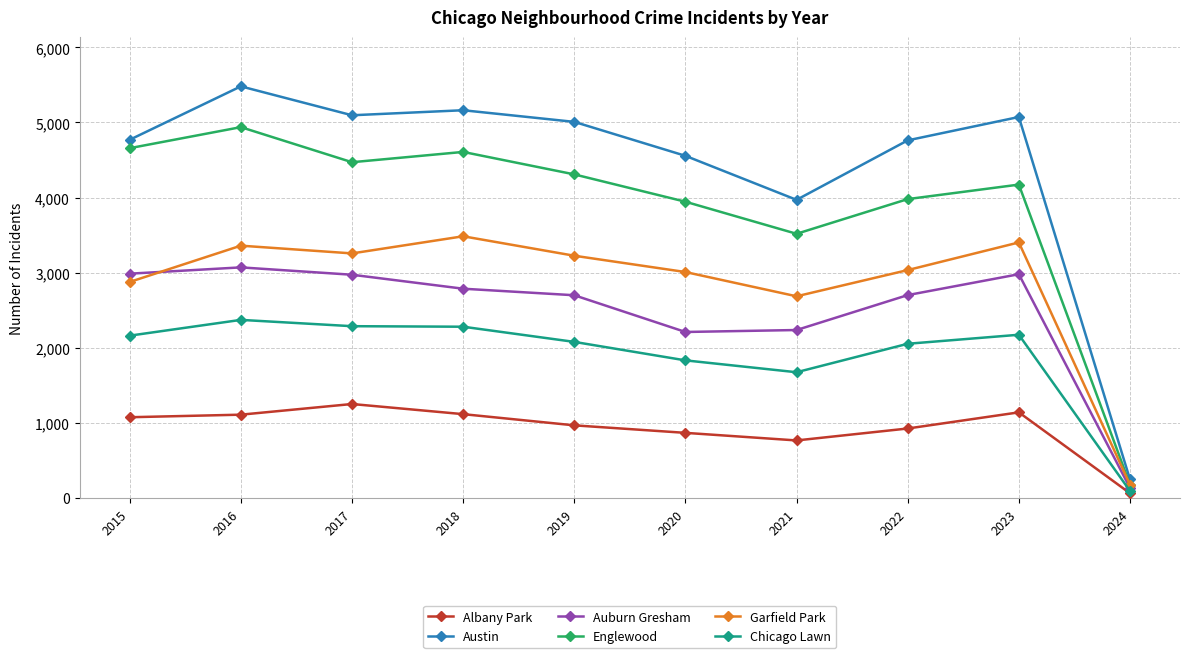

Rank the series by their maximum value, from highest to lowest.

Austin, Englewood, Garfield Park, Auburn Gresham, Chicago Lawn, Albany Park